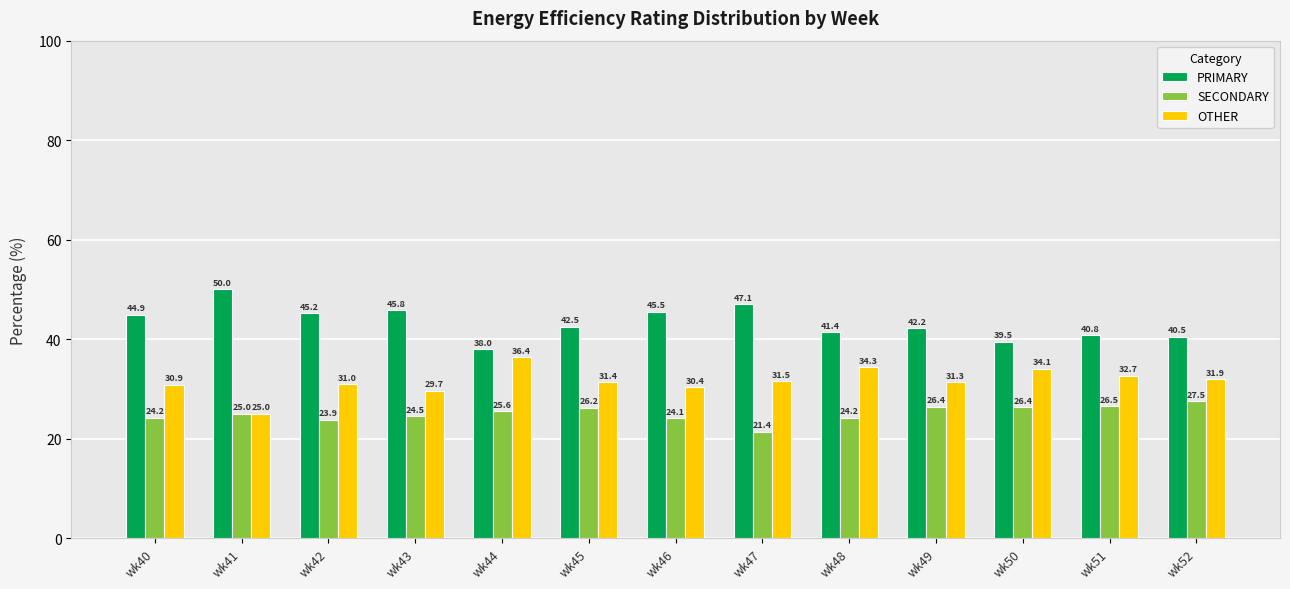

List the series in order of their peak value, lowest first.

SECONDARY, OTHER, PRIMARY